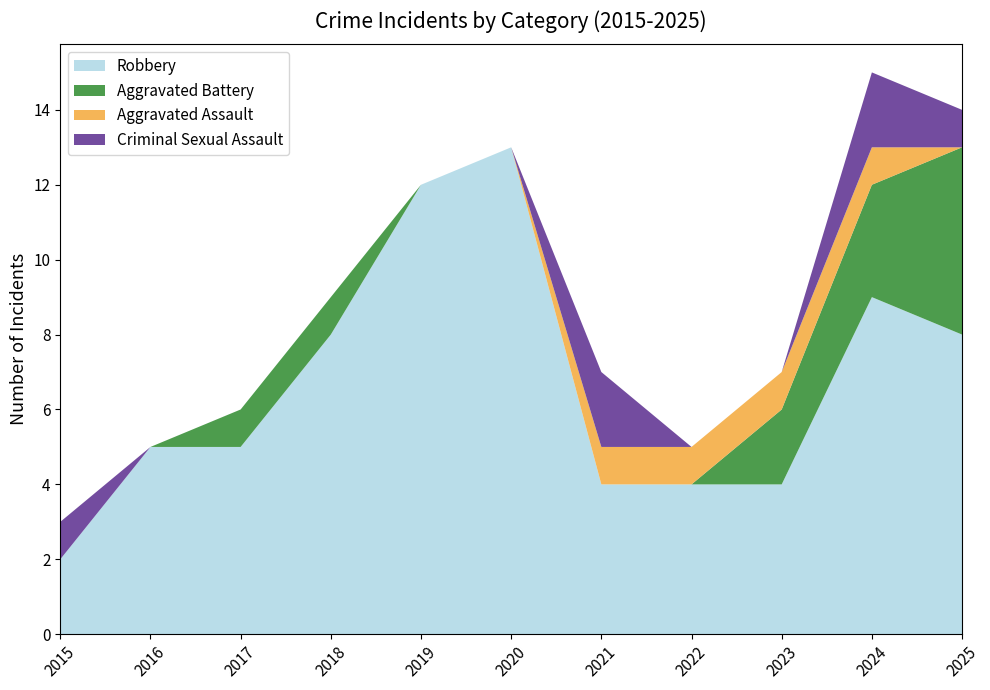

Reading left to right, extract all data points from this chart.

Robbery: 2	5	5	8	12	13	4	4	4	9	8
Aggravated Battery: 0	0	1	1	0	0	0	0	2	3	5
Aggravated Assault: 0	0	0	0	0	0	1	1	1	1	0
Criminal Sexual Assault: 1	0	0	0	0	0	2	0	0	2	1